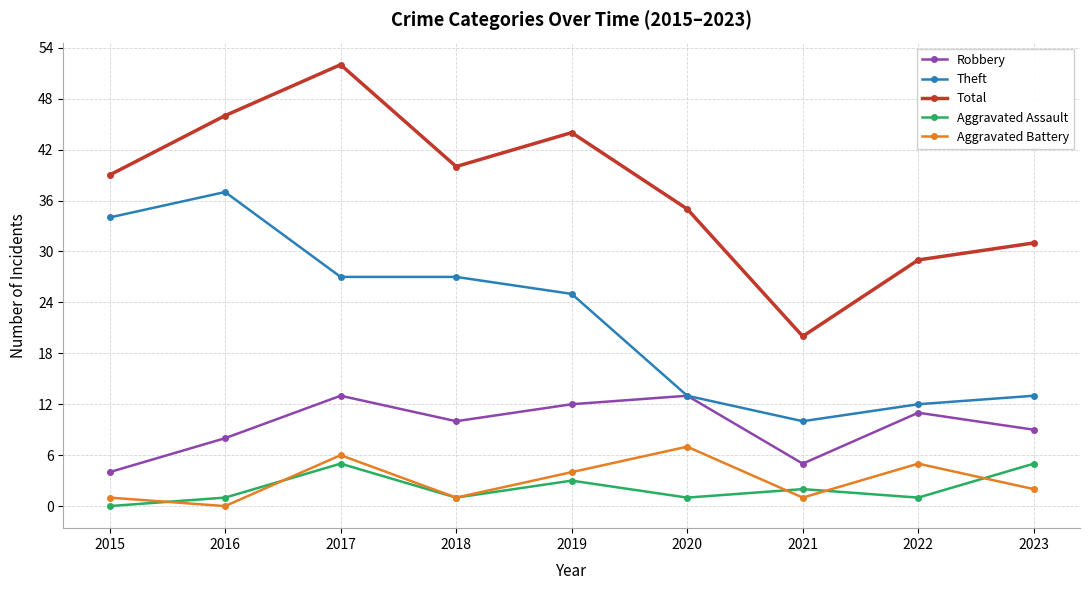

At which category does the chart reach its peak across all series?

2017